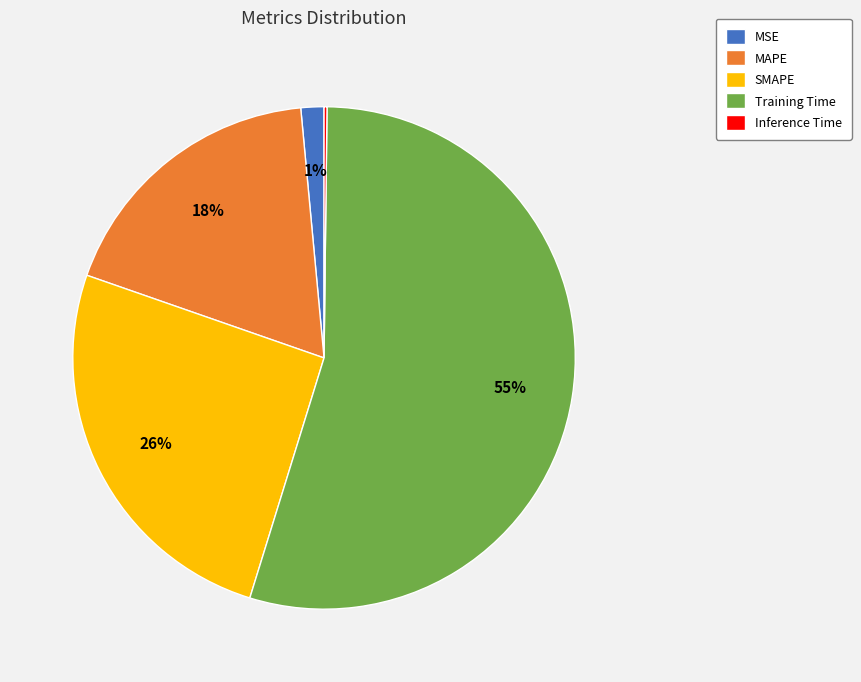

What percentage is the MAPE slice, to the nearest percent?

18%